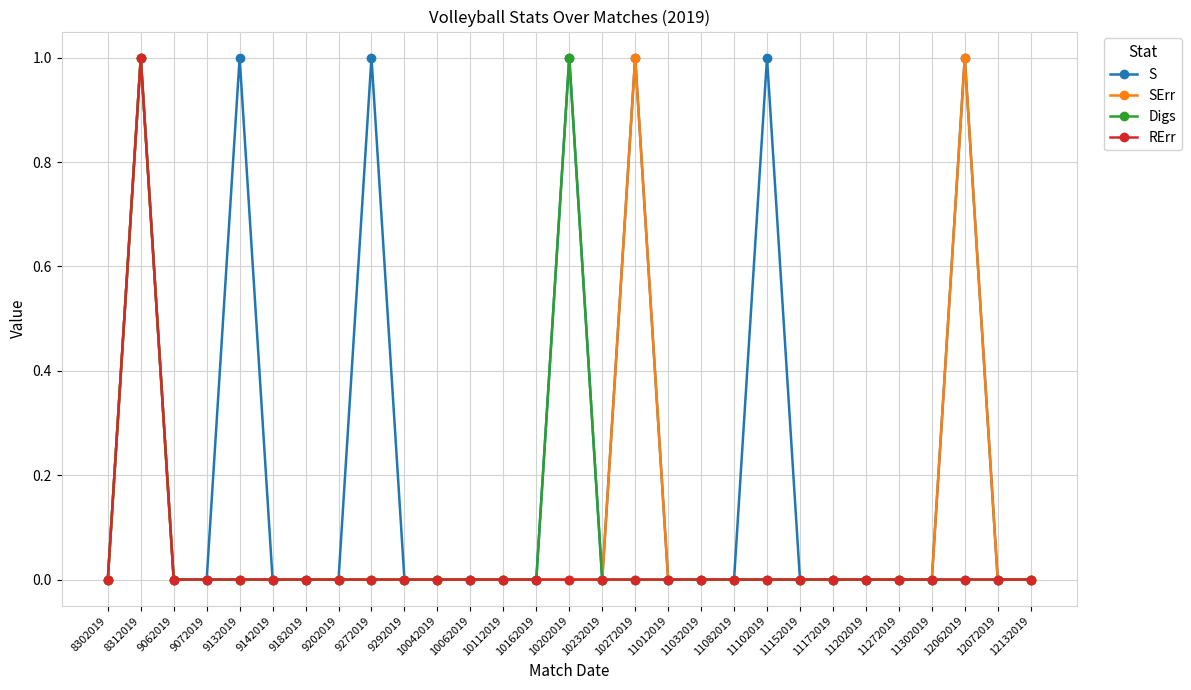

Where is the first local maximum for S?

8312019